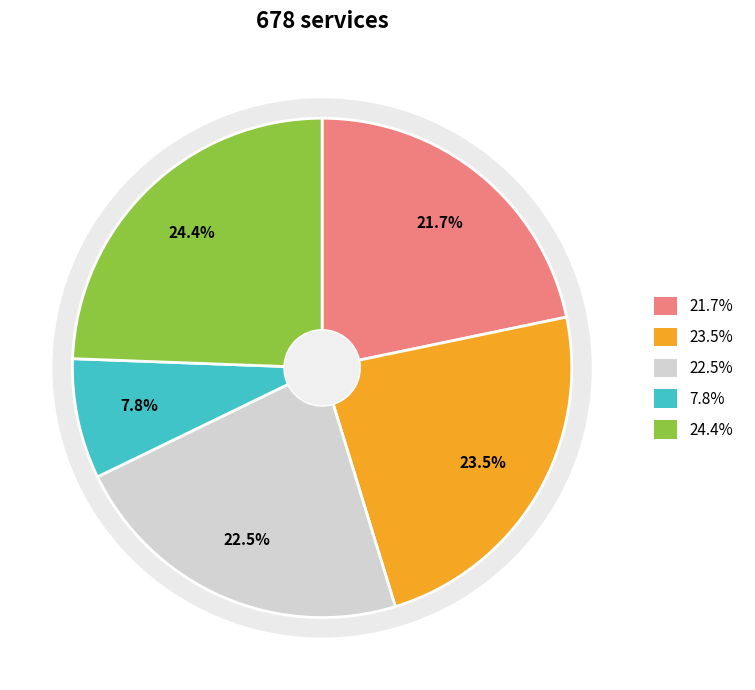

Is it true that B14 is 24% of the pie?

True